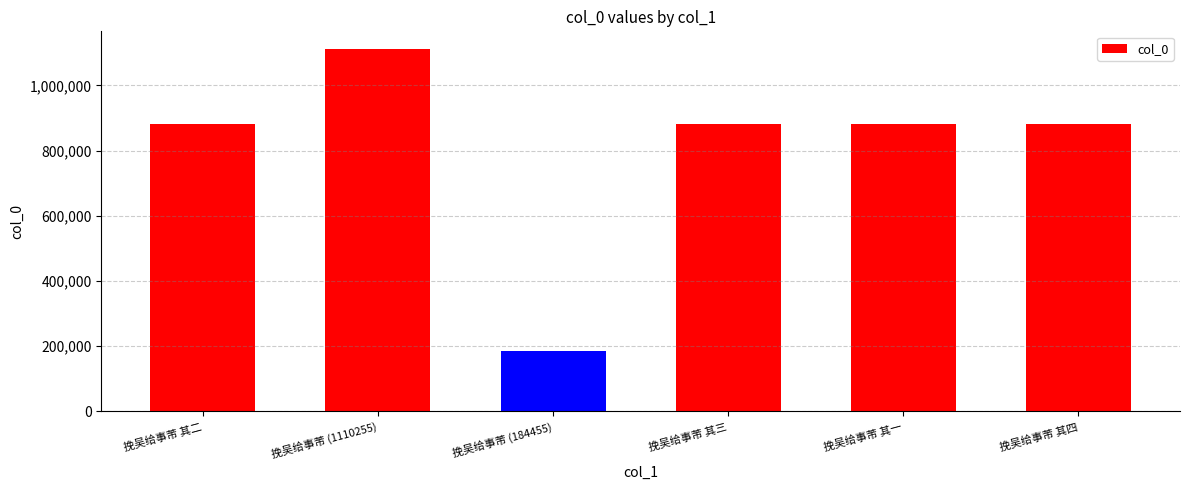

List the labels in order of value, largest first.

挽吴给事芾, 挽吴给事芾 其一, 挽吴给事芾 其四, 挽吴给事芾 其三, 挽吴给事芾 其二, 挽吴给事芾